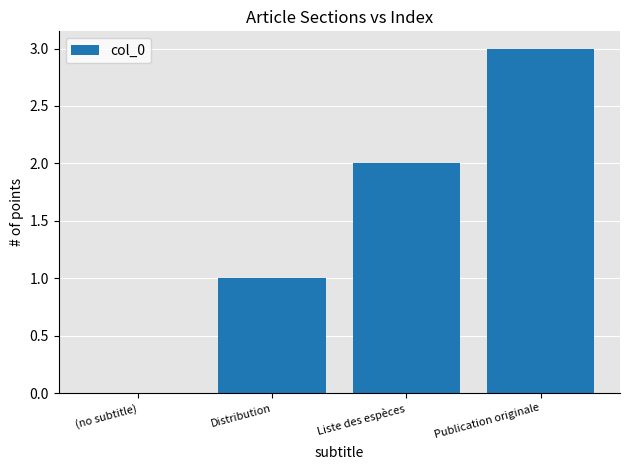

What is the sum of the values at (no subtitle) and Publication originale?

3